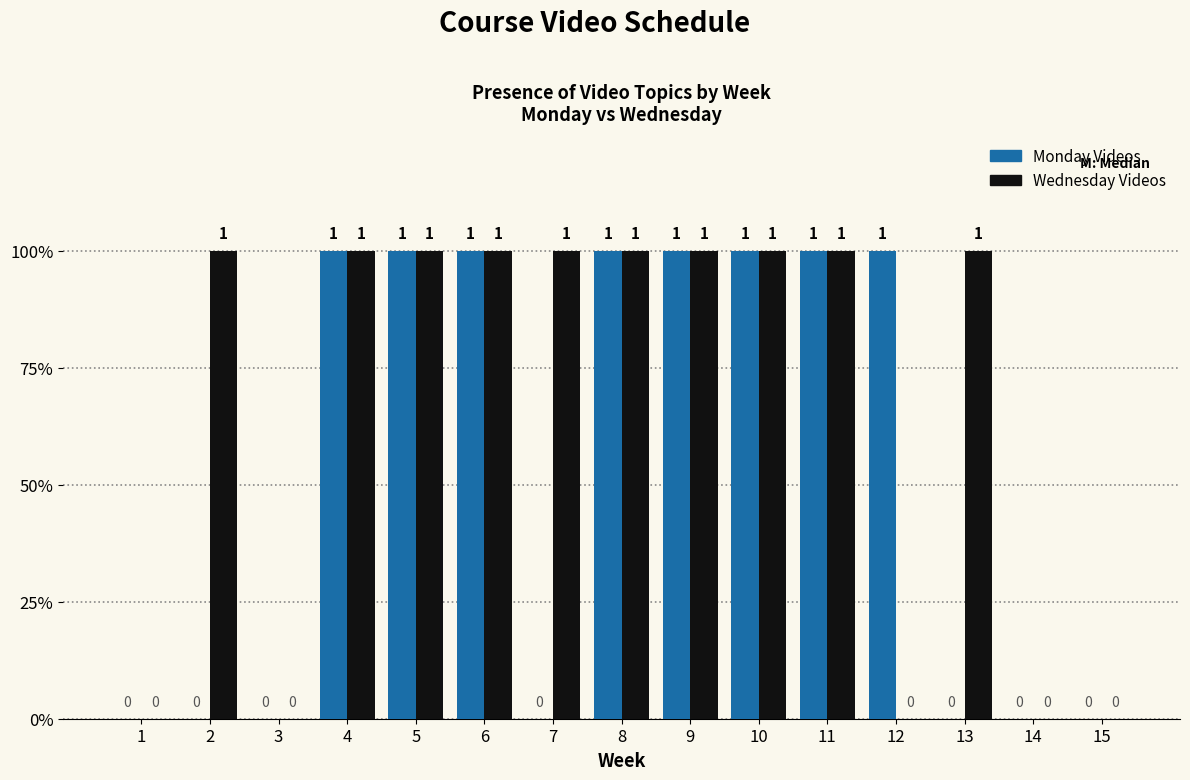

The value of Monday Videos at 4 is 1. True or false?

True